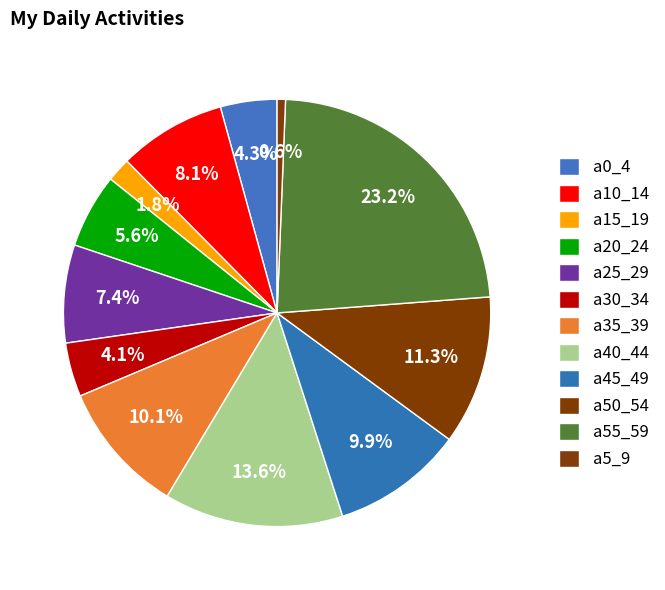

Count the number of slices in the pie.

12